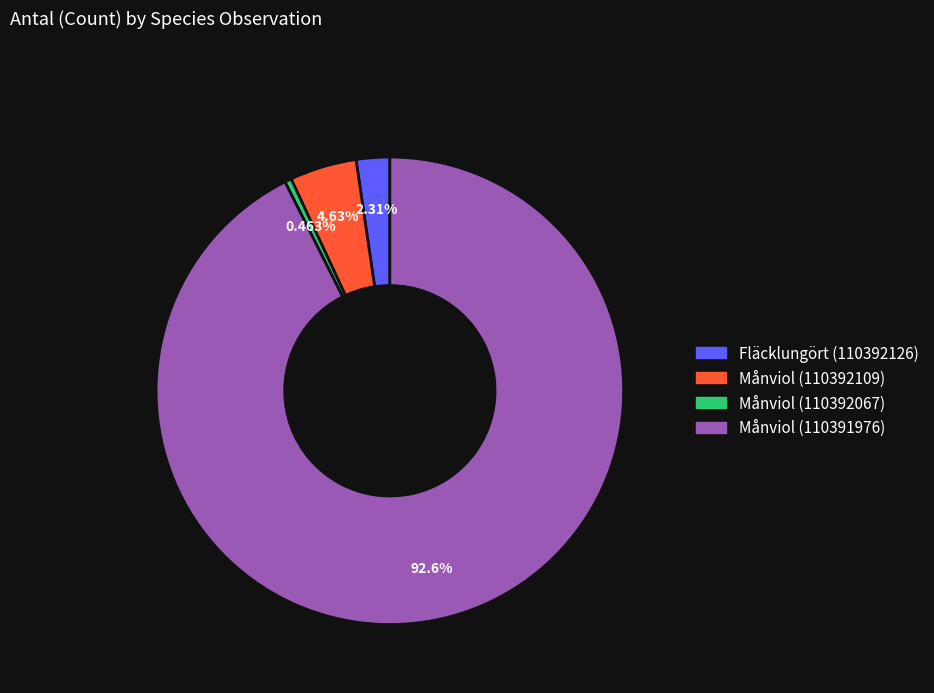

Rank the categories by value from highest to lowest.

Månviol (110391976), Månviol (110392109), Fläcklungört (110392126), Månviol (110392067)